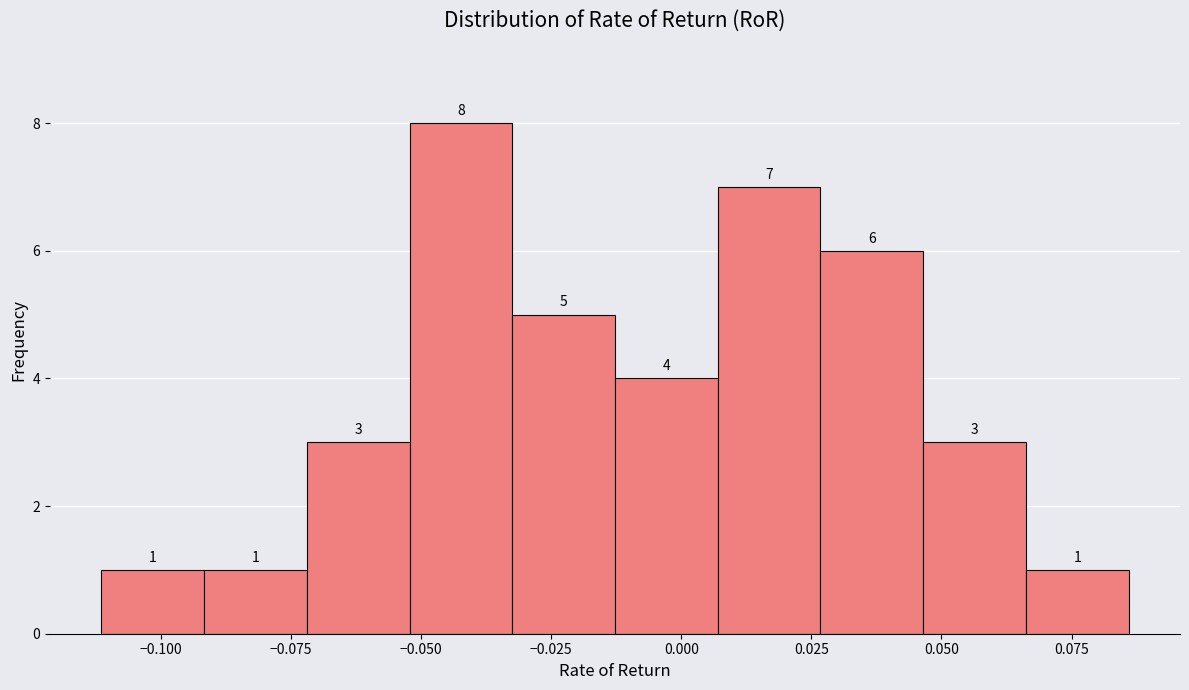

Read against the x-axis, roughly where is the centre of the tallest bar?

-0.040